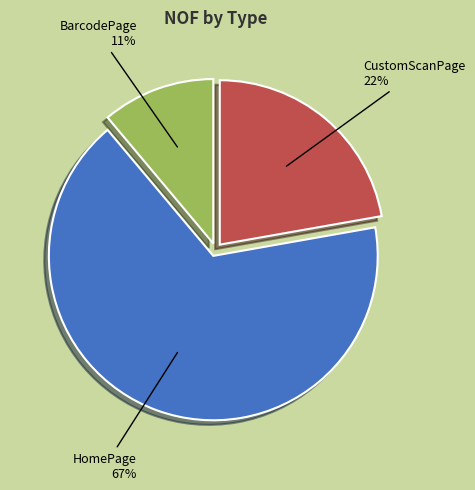

Is it true that BarcodePage is 11% of the pie?

True